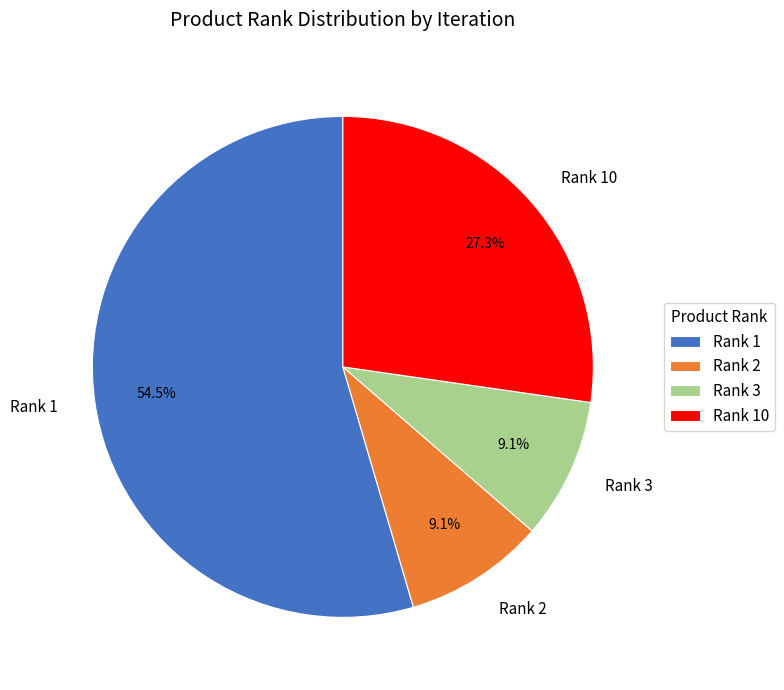

What is the largest slice in the pie chart?

Rank 1